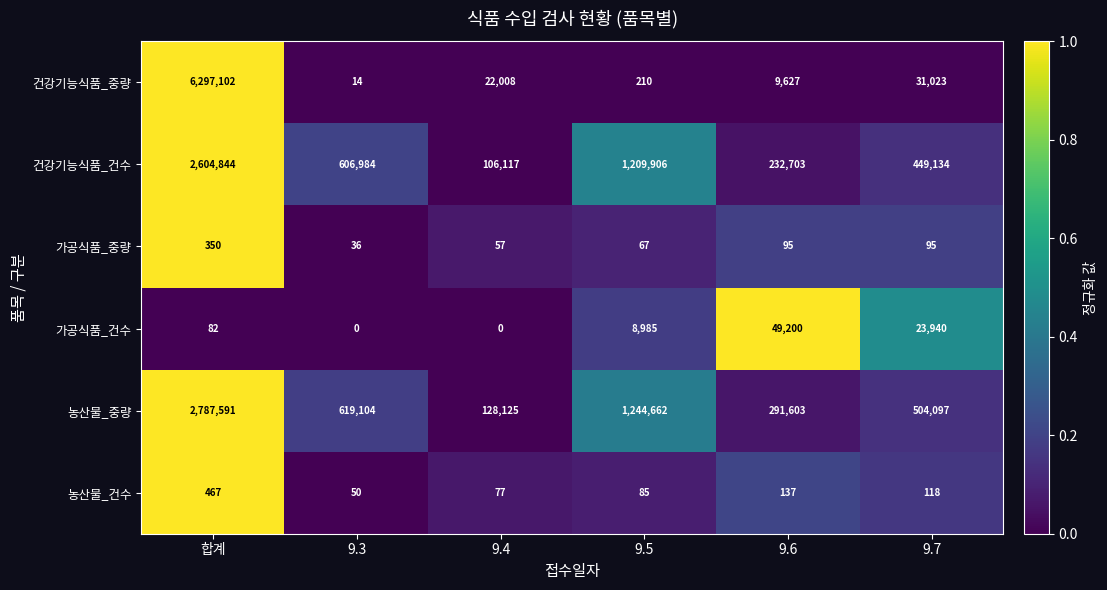

At which category is the sum across all series the highest?

합계